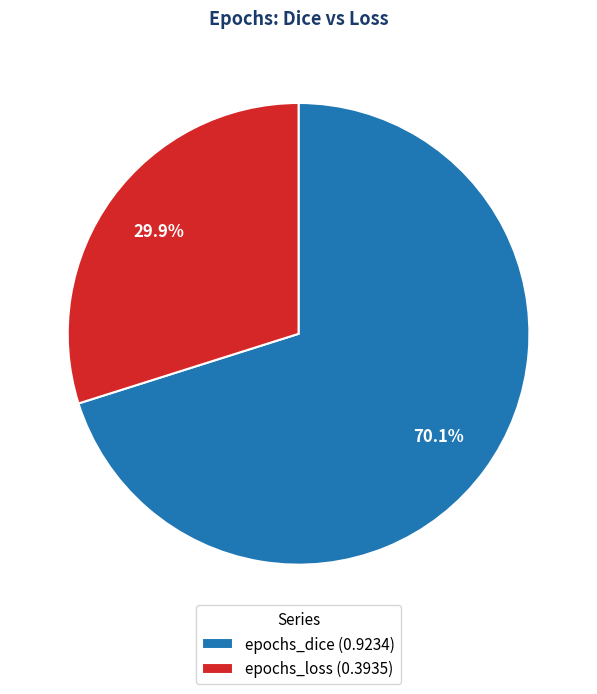

Which slice represents more than half of the pie?

epochs_dice